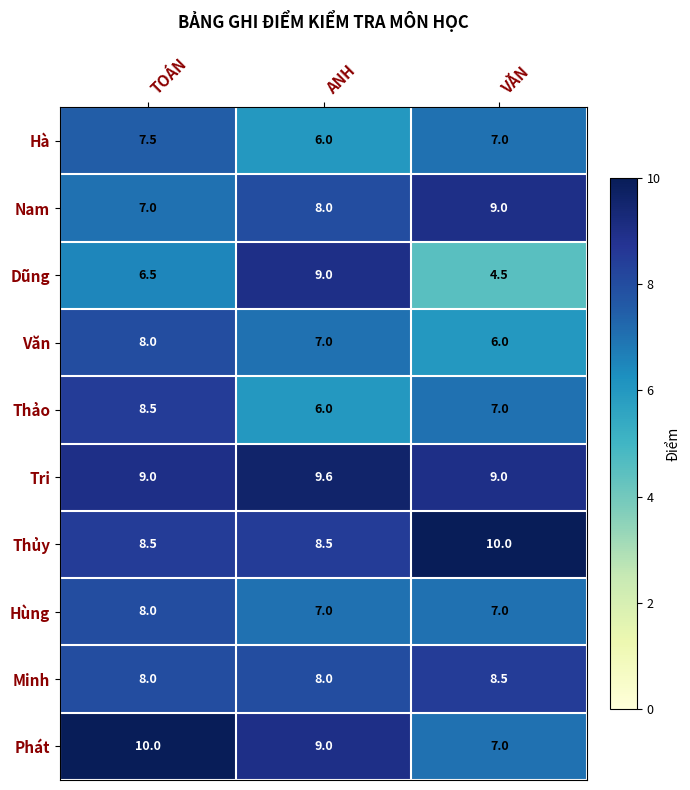

True or false: Thảo has a value of 8.5 at TOÁN.

True